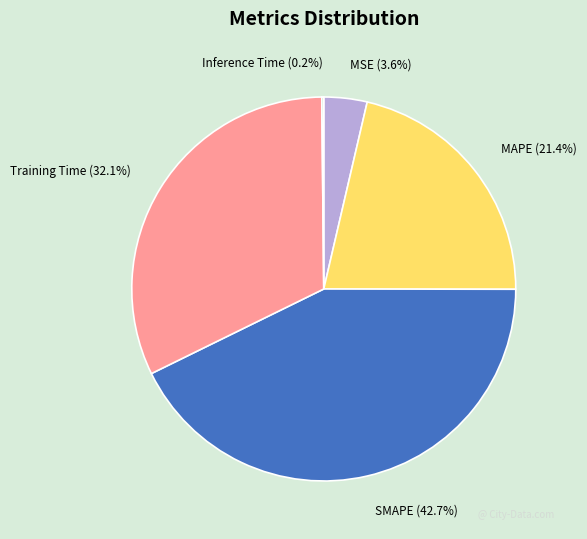

Is there any slice that represents more than half of the pie?

No